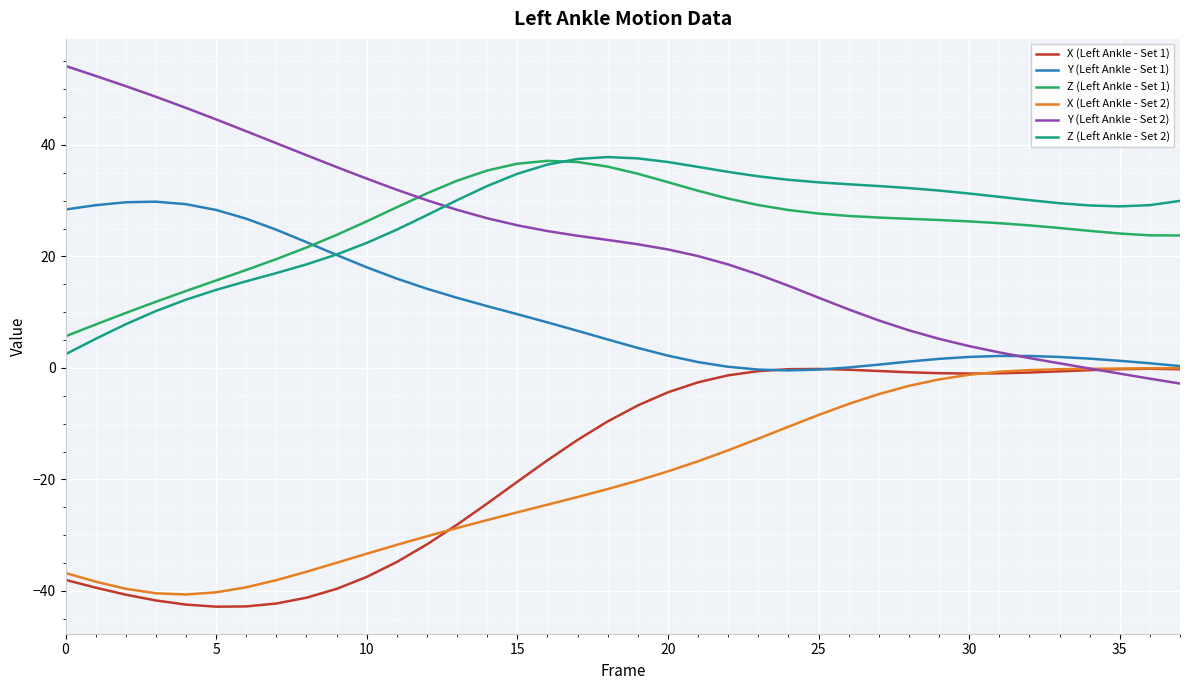

True or false: Z (Left Ankle - Set 2) and X (Left Ankle - Set 1) cross at least once.

False